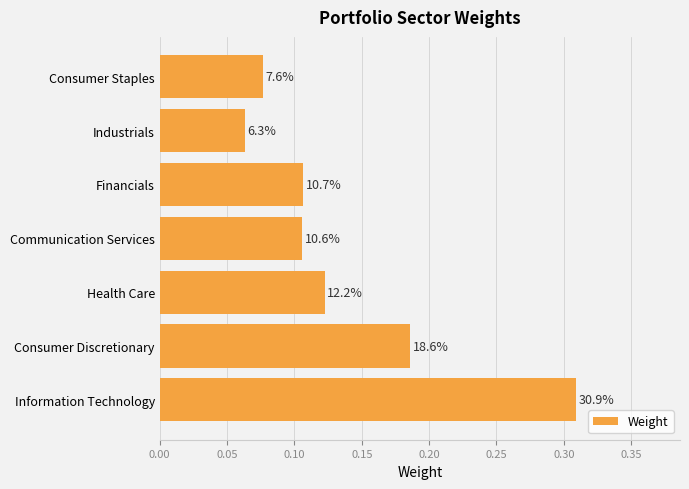

How many bars are there in total?

7